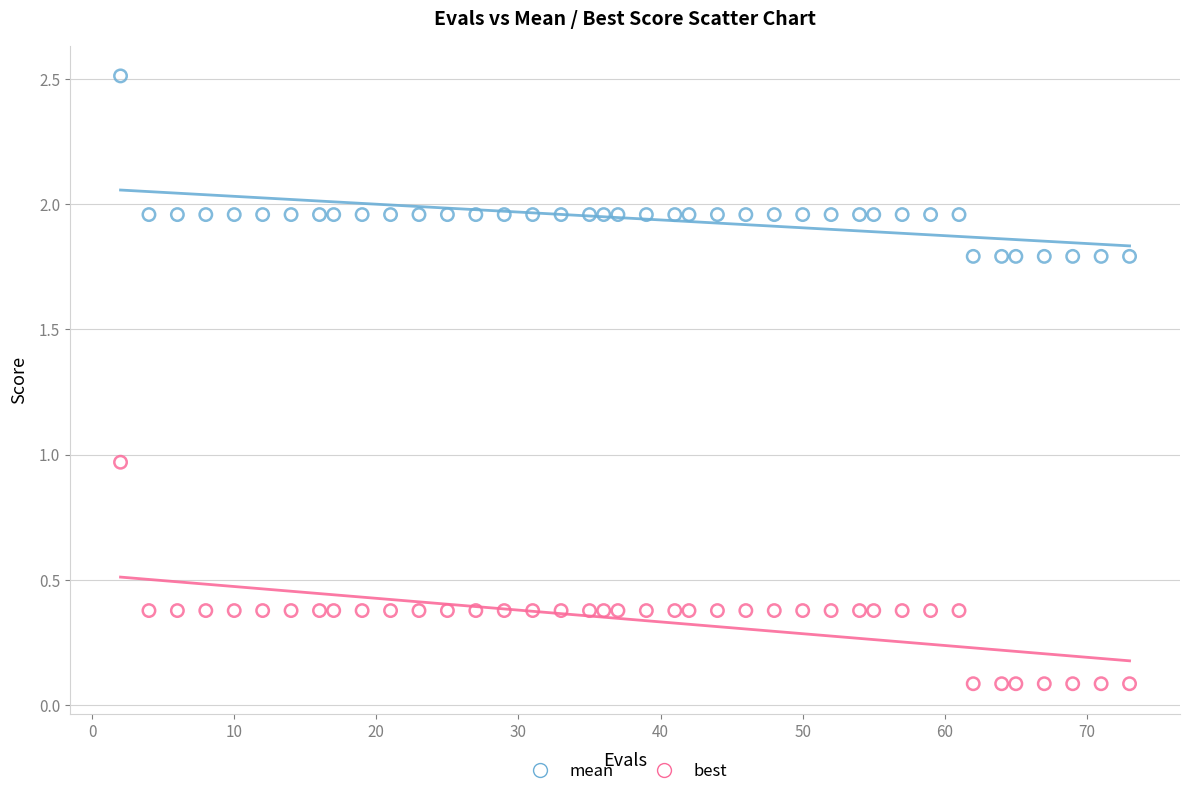

What are all the series names shown in the legend?

mean, best